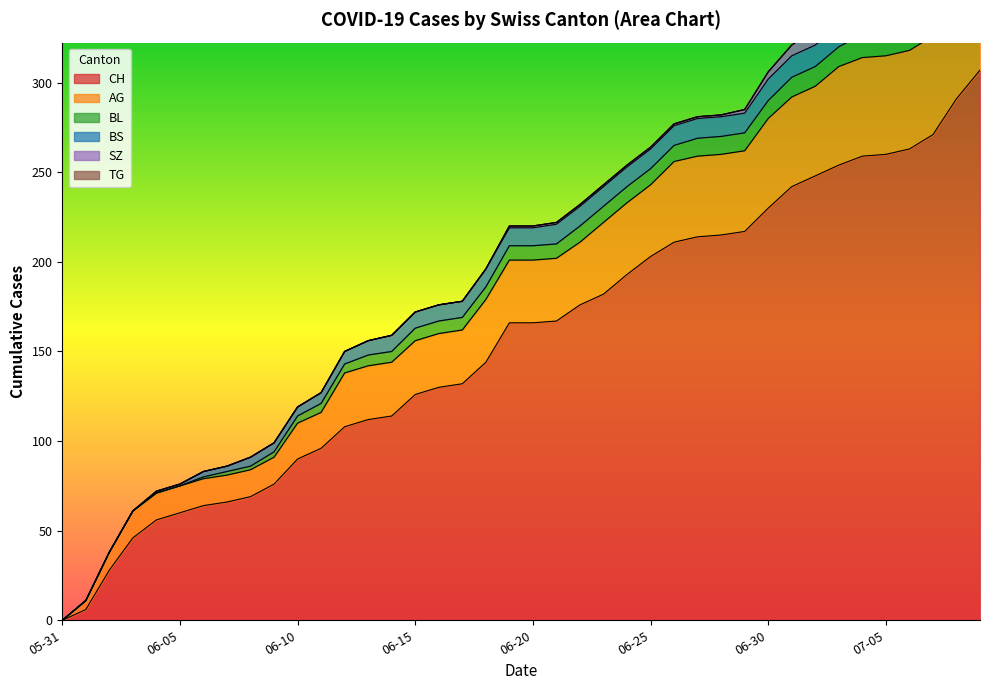

Is the value of BS at 2020-05-31 greater than the value of BL at 2020-06-26?

No